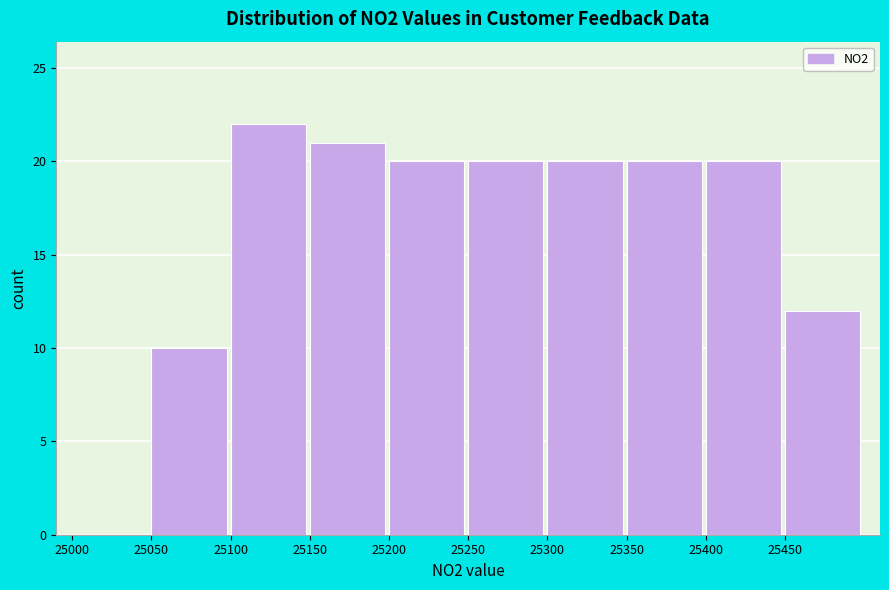

How tall is the bar that spans 25400 to 25450 on the x-axis? The values are not printed on the chart, so give them approximately, as read against the axis.

20